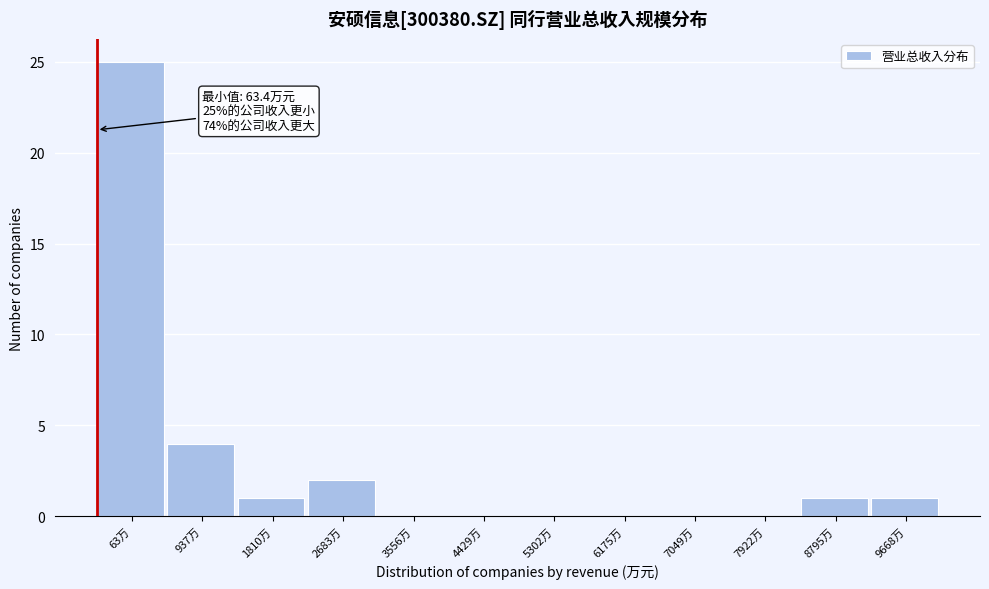

Reading right to left, list all the values displayed in this chart.

9668万=1	8795万=1	7922万=0	7049万=0	6175万=0	5302万=0	4429万=0	3556万=0	2683万=2	1810万=1	937万=4	63万=25